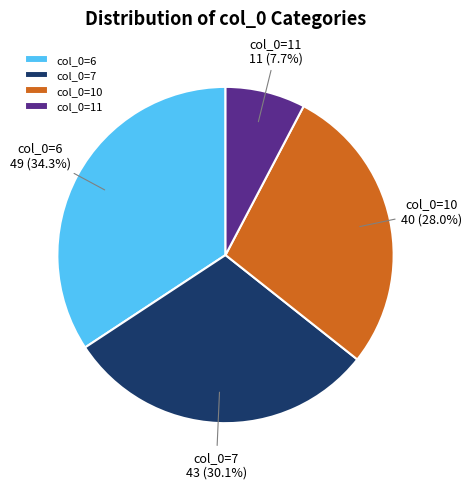

What is the ratio of the value at col_0=10 to the value at col_0=11?

3.6